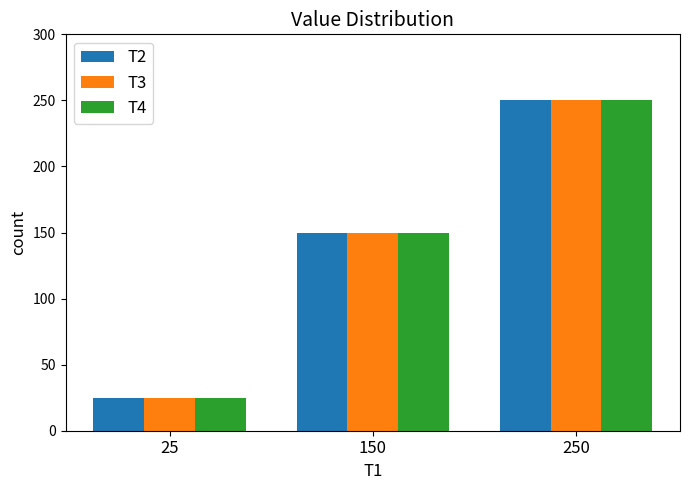

What is the sum of the T3 values at 250 and 150?

400